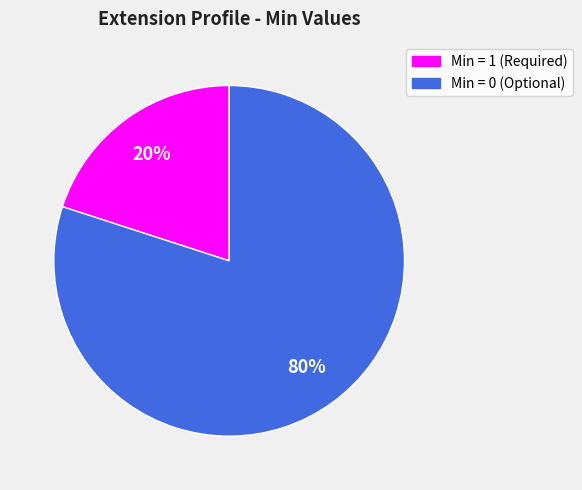

How many slices are in this pie chart?

2